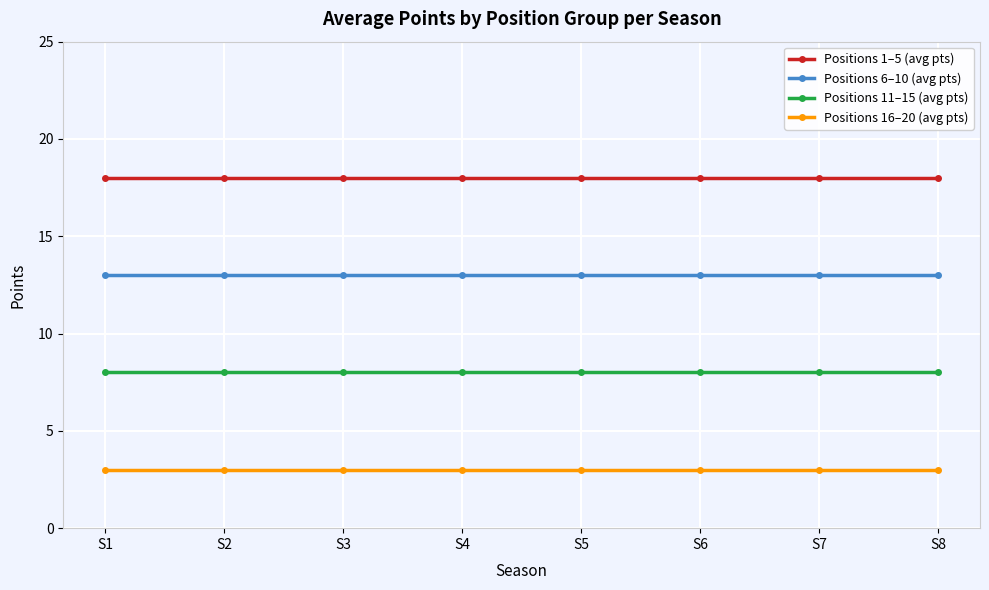

Reading left to right, extract all data points from this chart.

Positions 1–5 (avg pts): S1=18	S2=18	S3=18	S4=18	S5=18	S6=18	S7=18	S8=18
Positions 6–10 (avg pts): S1=13	S2=13	S3=13	S4=13	S5=13	S6=13	S7=13	S8=13
Positions 11–15 (avg pts): S1=8	S2=8	S3=8	S4=8	S5=8	S6=8	S7=8	S8=8
Positions 16–20 (avg pts): S1=3	S2=3	S3=3	S4=3	S5=3	S6=3	S7=3	S8=3